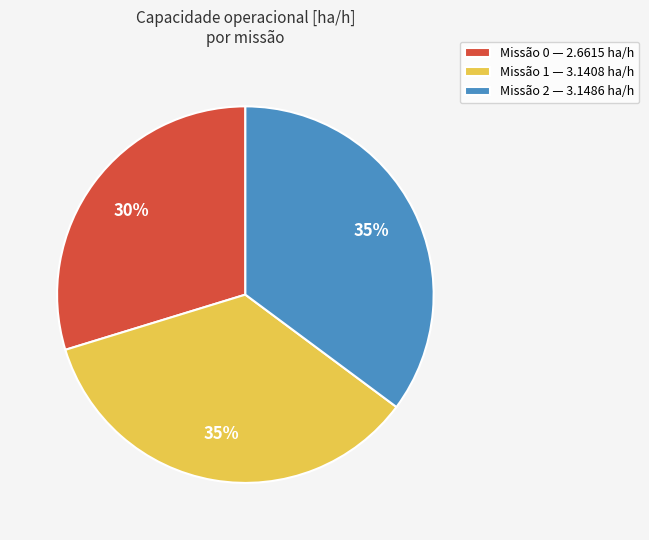

Does any single category account for the majority?

No